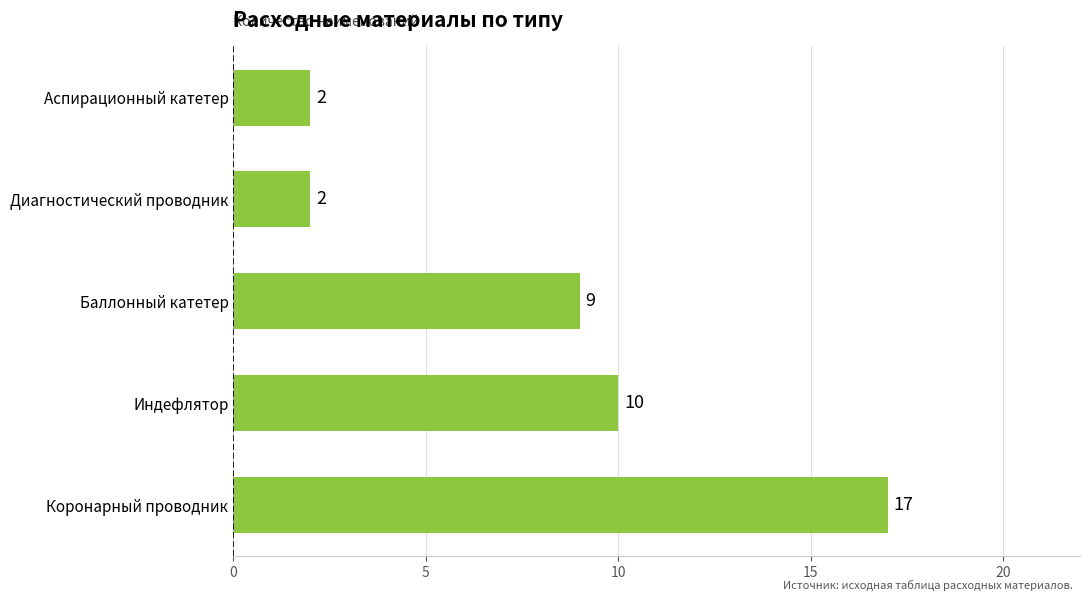

What is the ratio of the value at Коронарный проводник to the value at Аспирационный катетер?

8.5